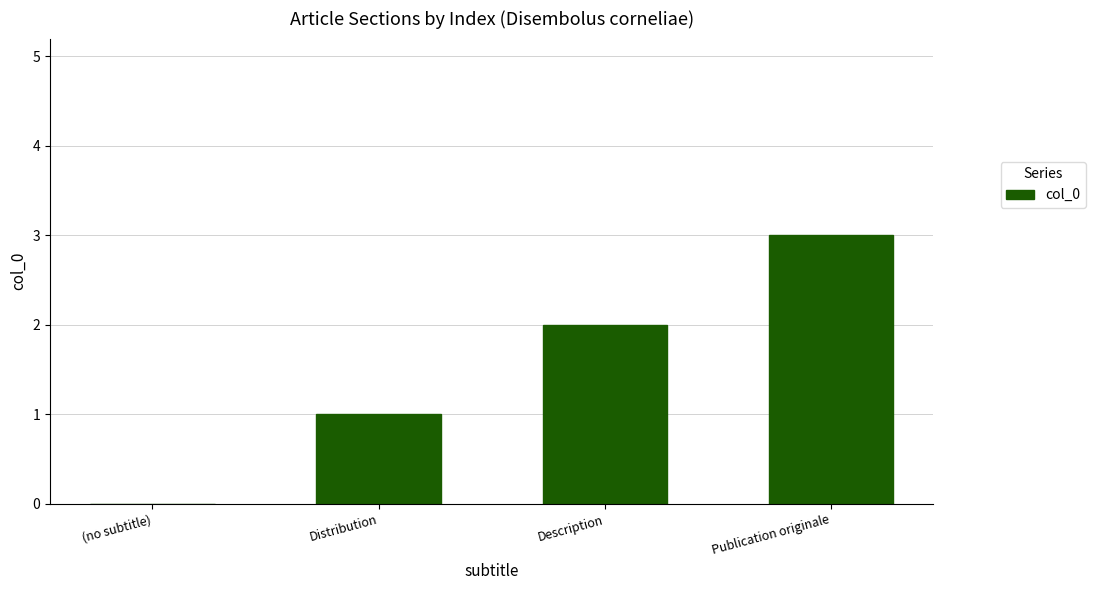

How many values are between 1 and 3?

3